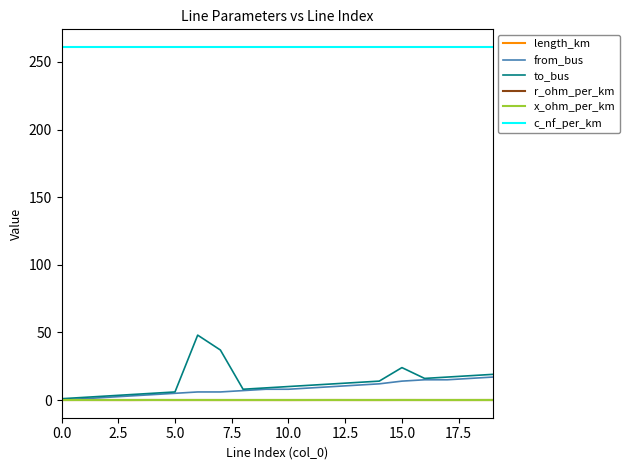

What is the maximum value shown in the chart?

261.0